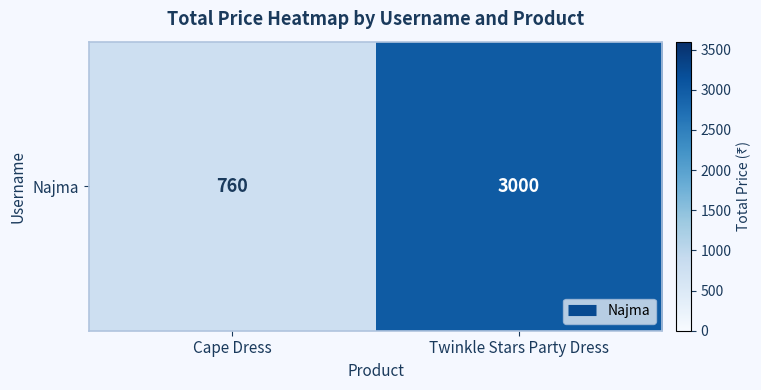

What is the change in value from Cape Dress to Twinkle Stars Party Dress?

+2240